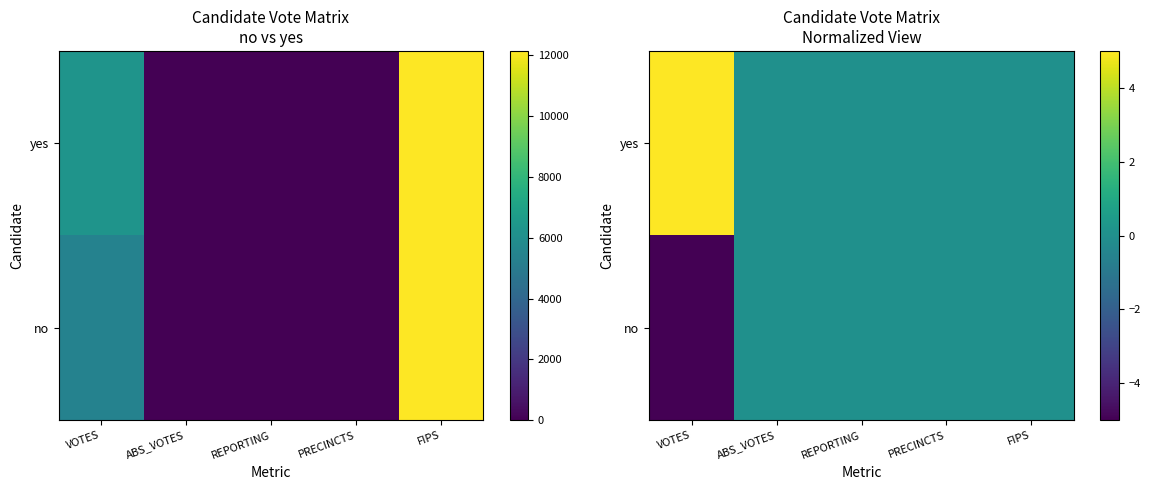

Is it true that no equals 2 at REPORTING?

False